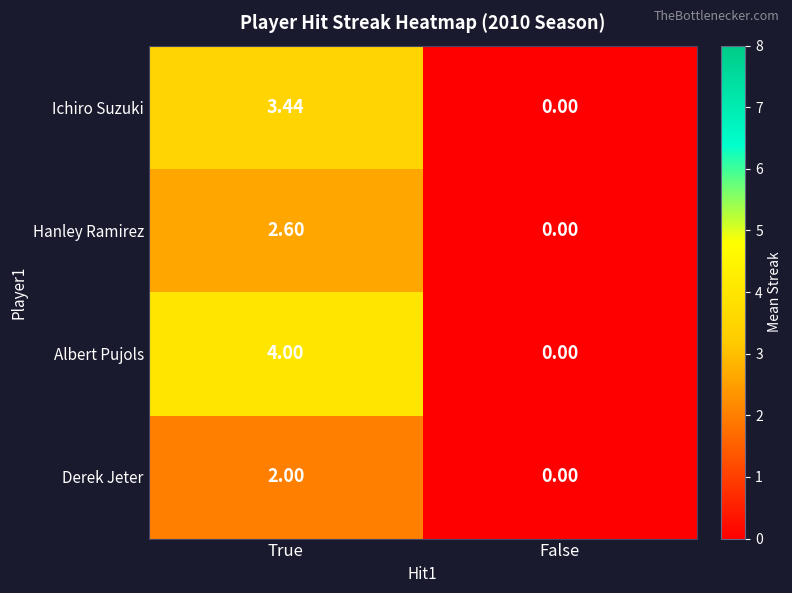

Which series has the largest total across all categories?

Albert Pujols